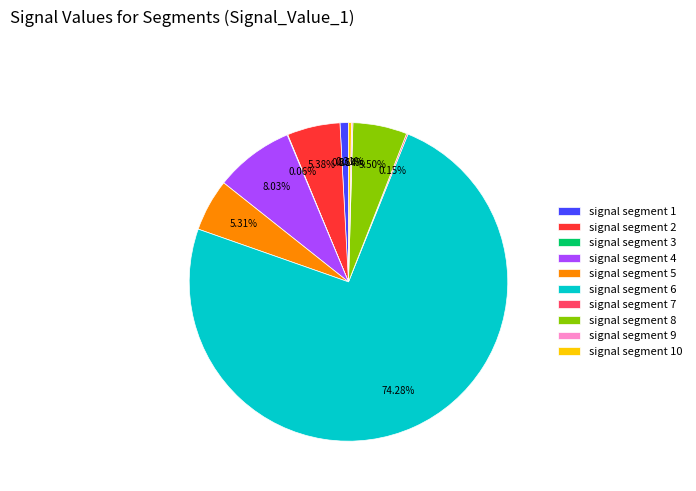

Which has a higher value, signal segment 6 or signal segment 5?

signal segment 6